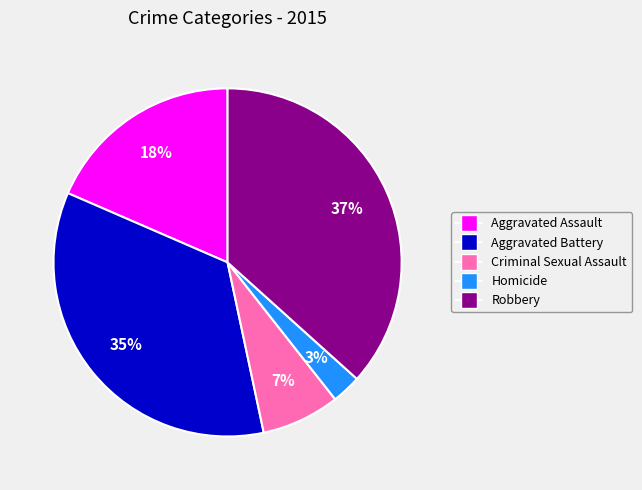

How many slices are in this pie chart?

5